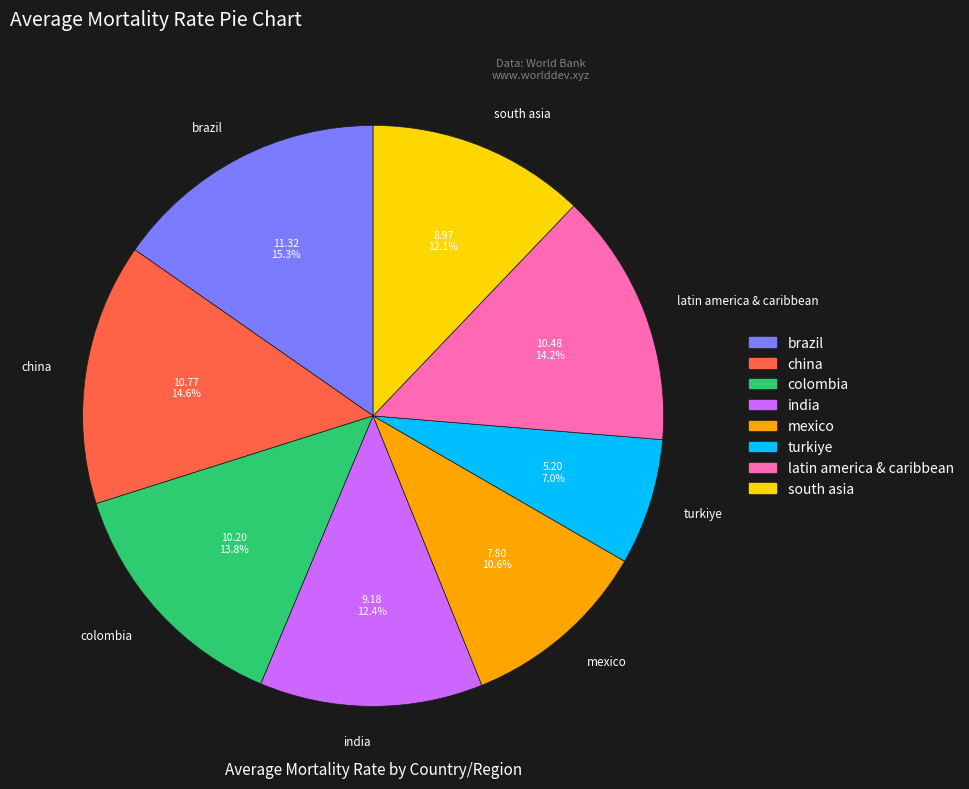

Which has a higher value, south asia or china?

china